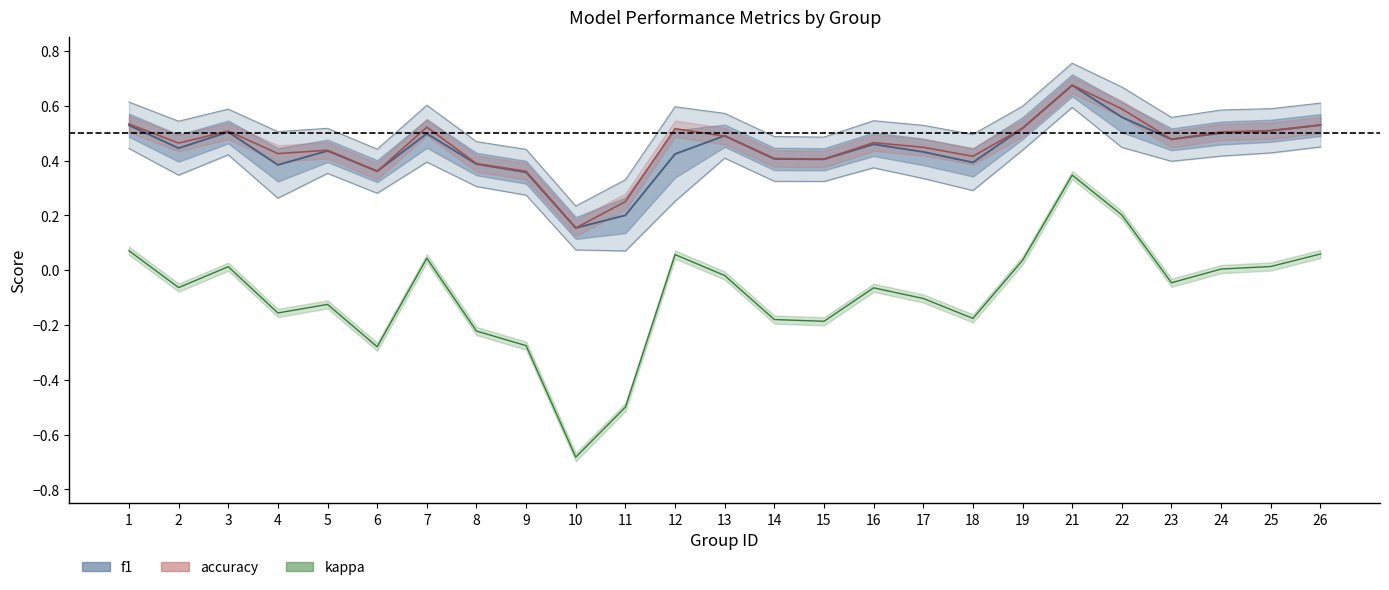

True or false: kappa and f1 cross at least once.

False